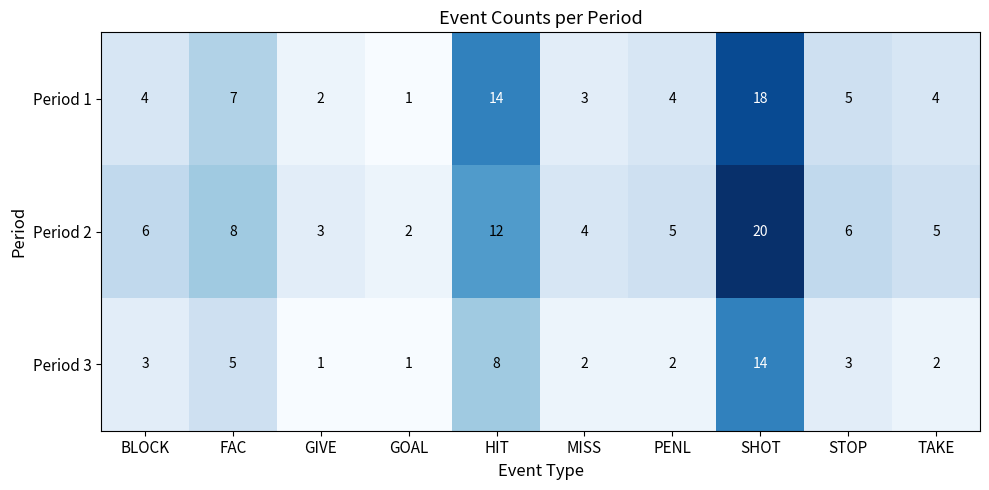

Which series has the widest spread of values?

Period 2